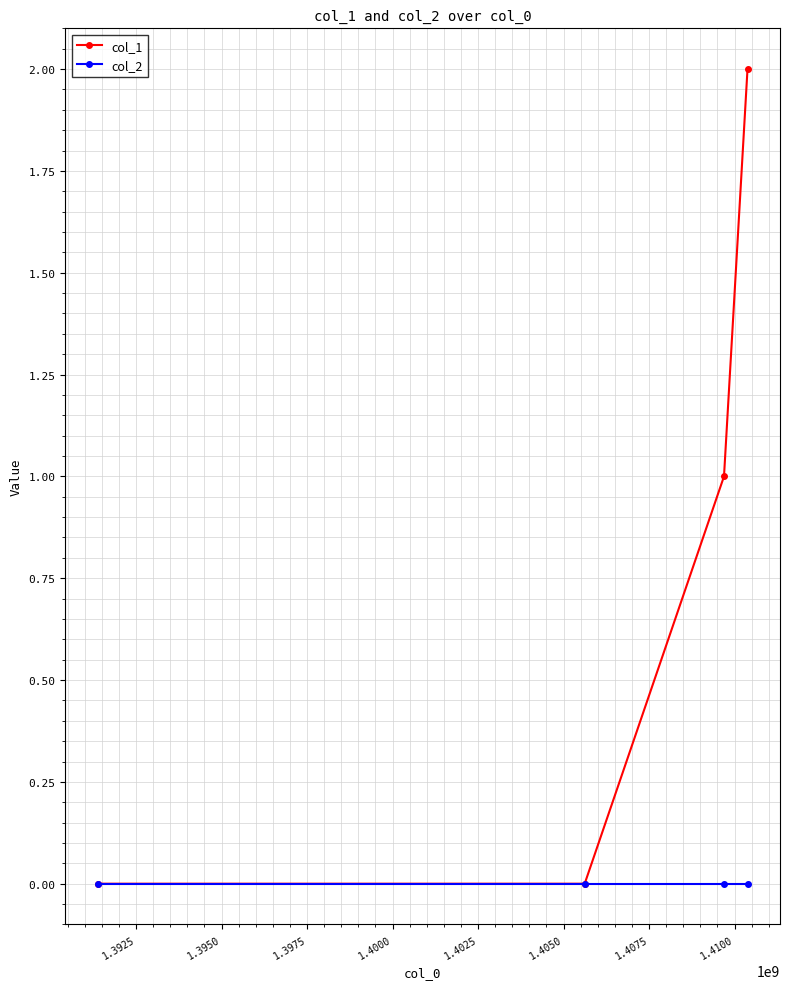

True or false: col_1 has more than 2 points higher than both neighbors.

False